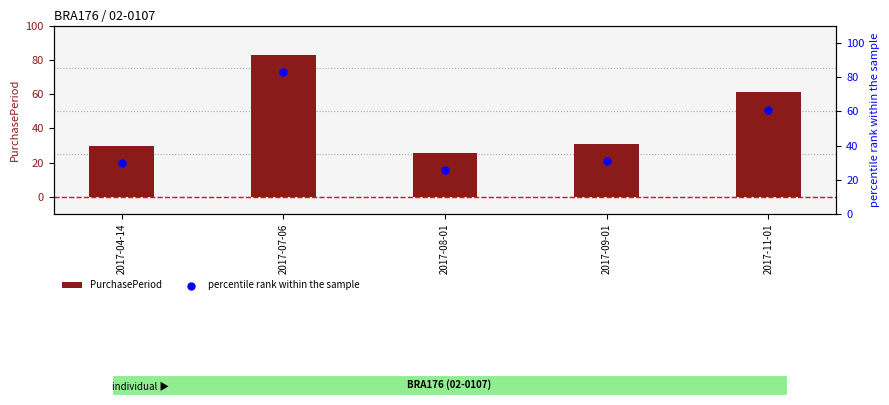

Which series reaches the maximum Y coordinate?

PurchasePeriod